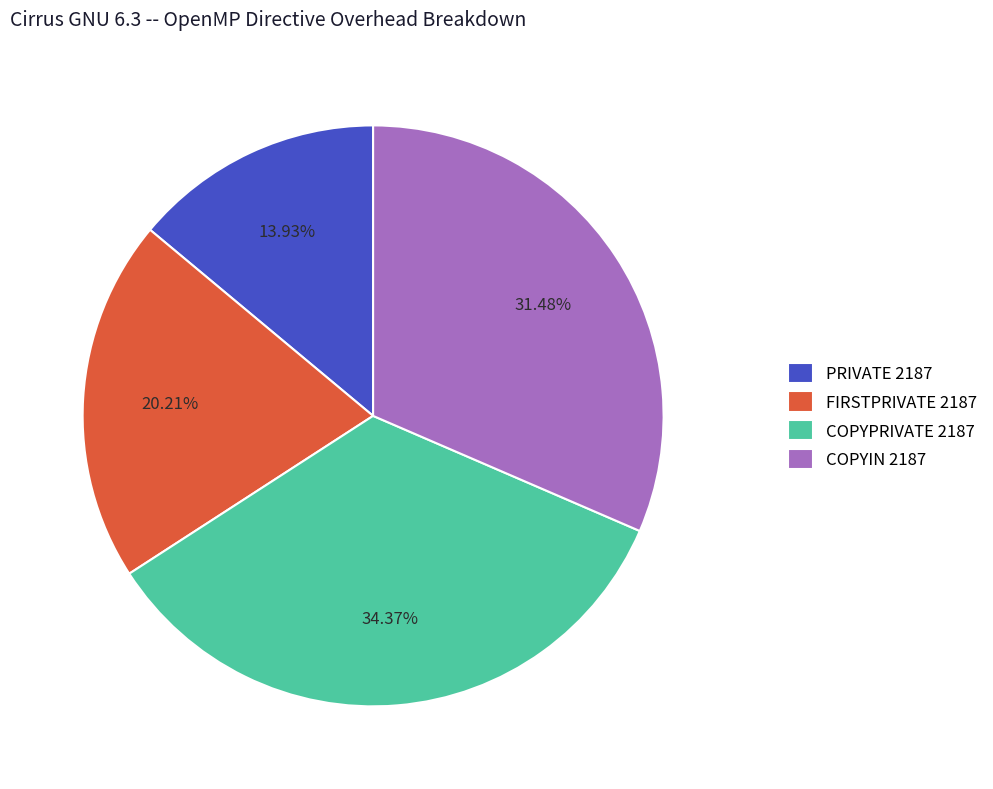

What portion of the pie excludes COPYIN 2187?

68.5%